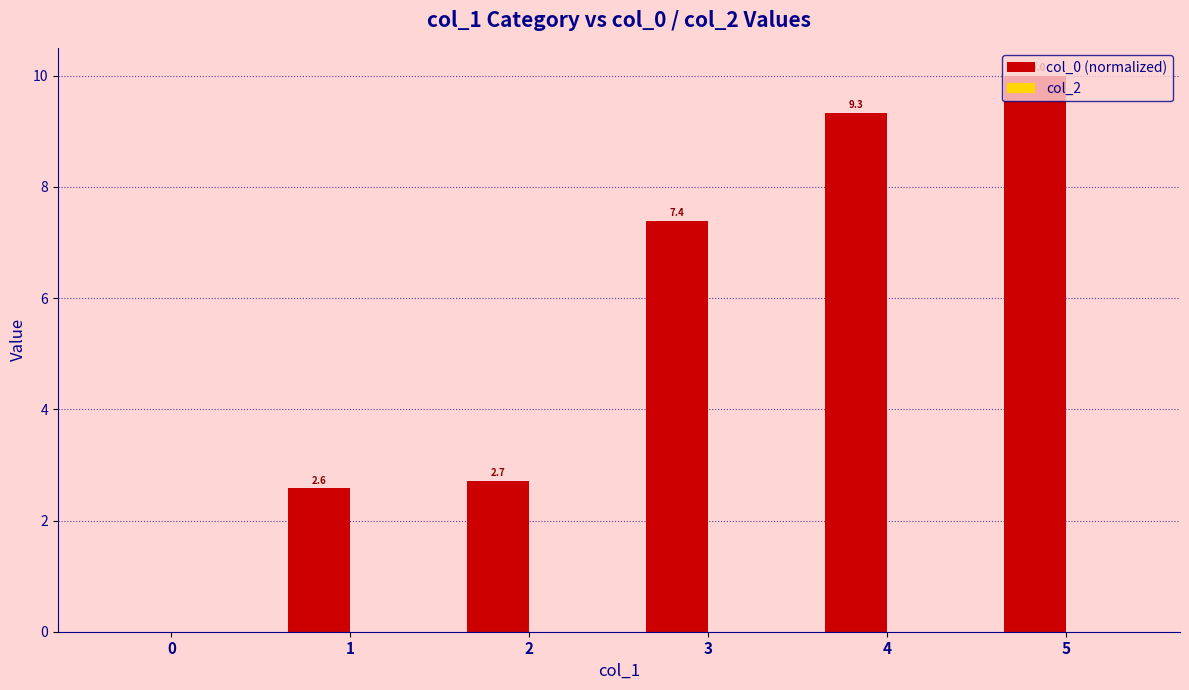

How many categories are shown in the chart?

6